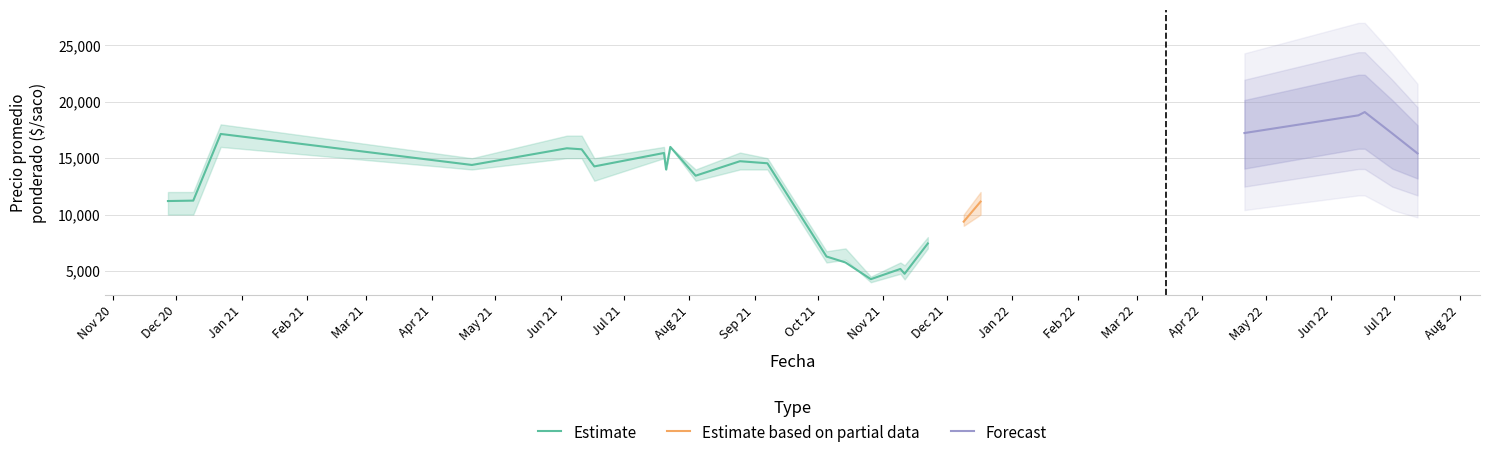

What is the minimum value for Estimate?

4271